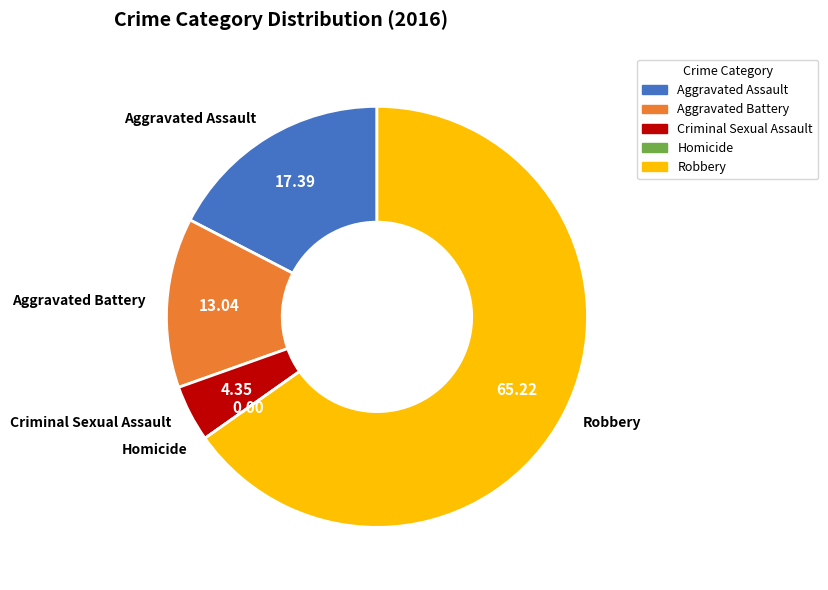

Which slice is the largest?

Robbery